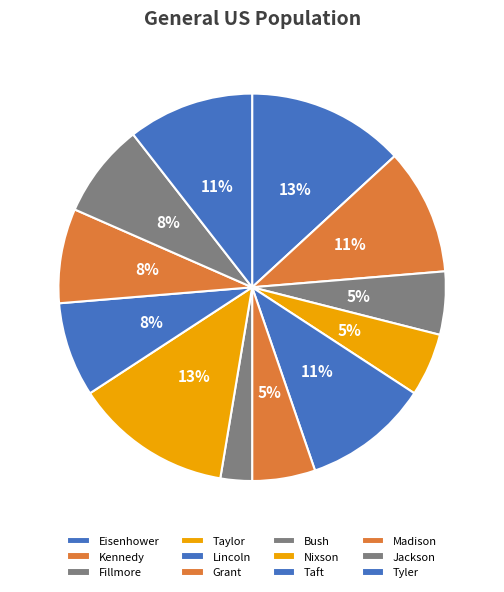

How many segments does this pie chart have?

12